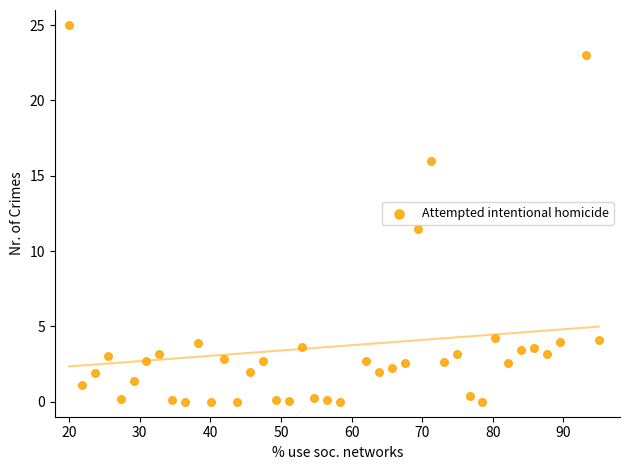

What is the range of Y values (max minus min)?

25.0